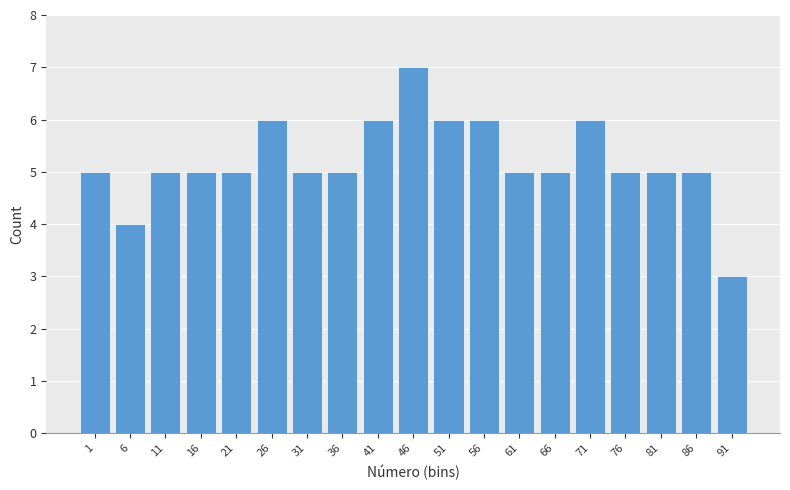

How many values are between 5 and 6?

16